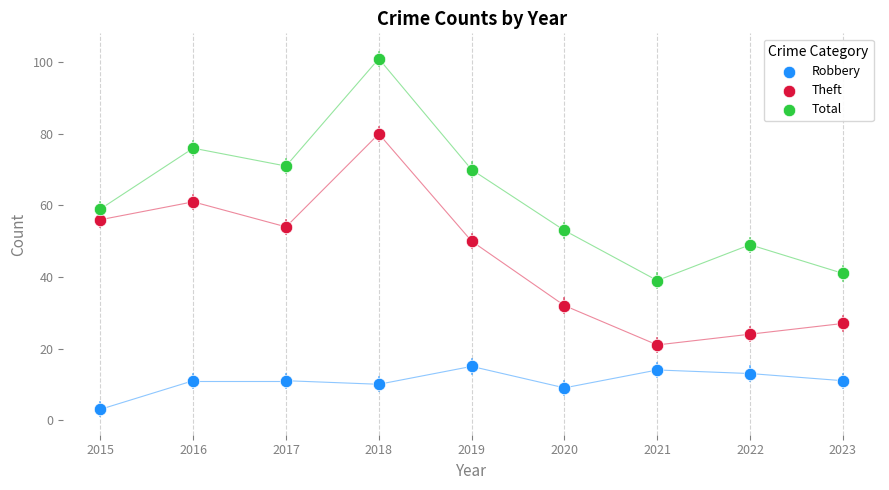

Which series contains the lowest Y value?

Robbery